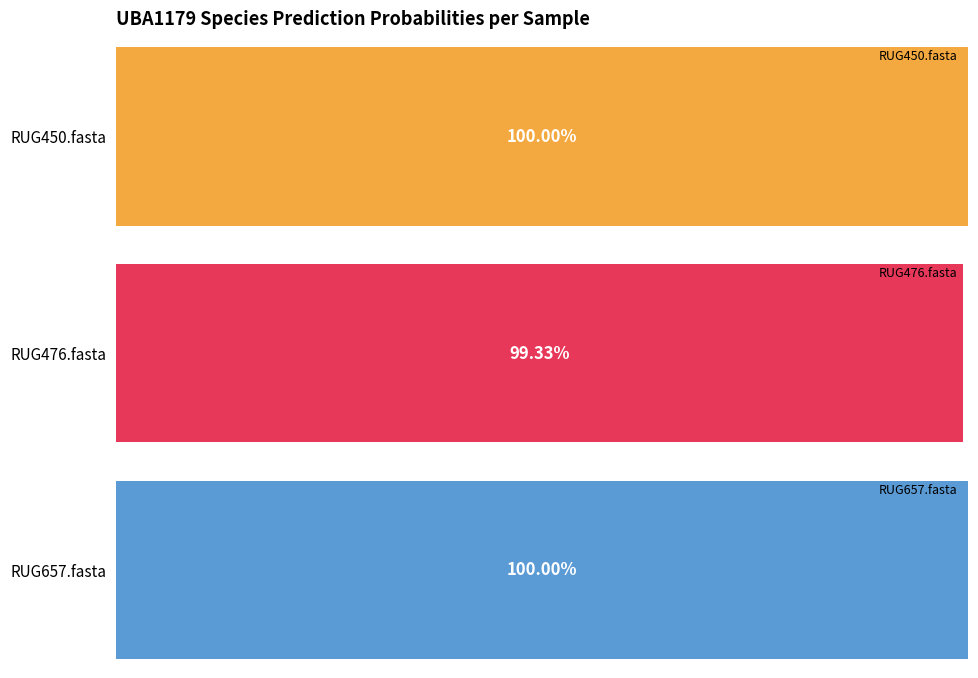

Which category has the highest value in the RUG476.fasta series?

sp900319225